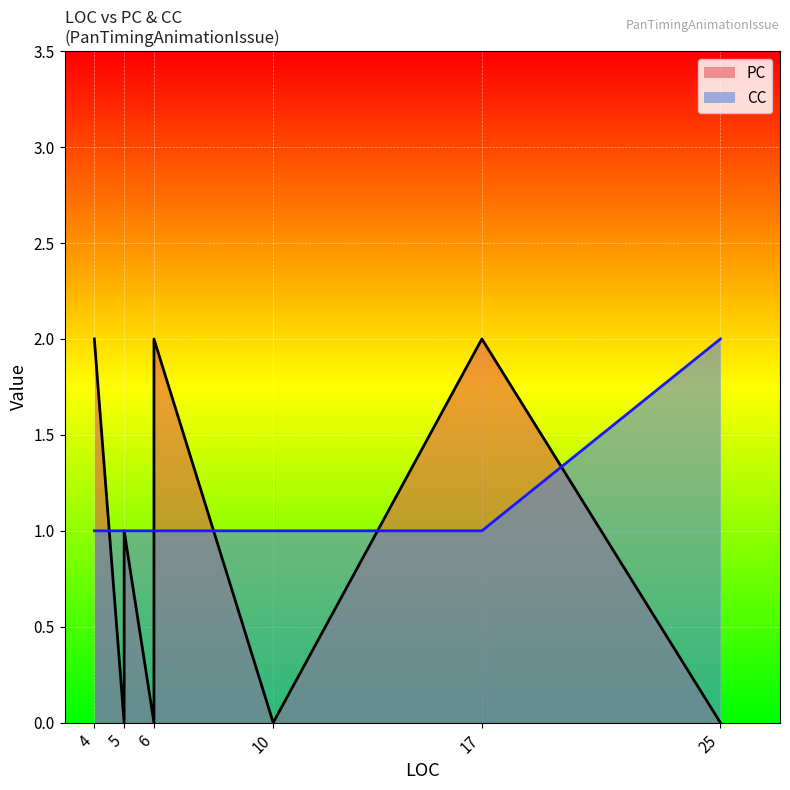

What is the difference between the maximum and minimum values in the PC series?

2